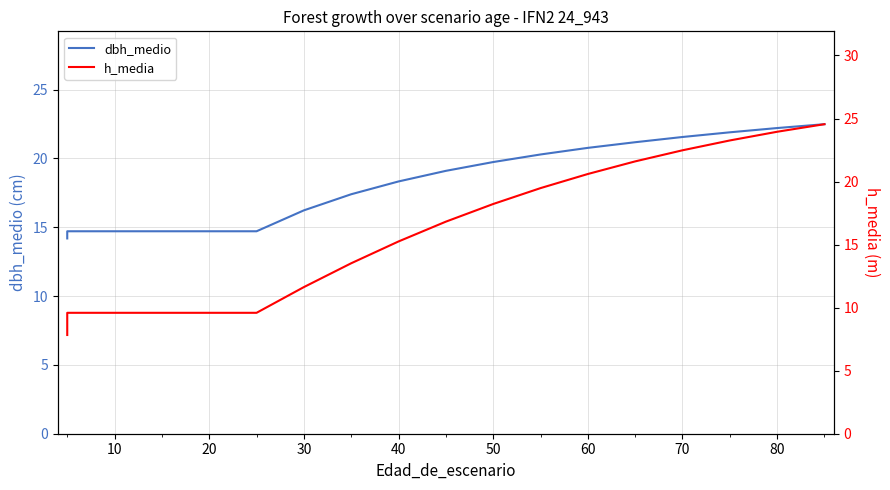

True or false: dbh_medio has a value of 3.0 at 50.

False